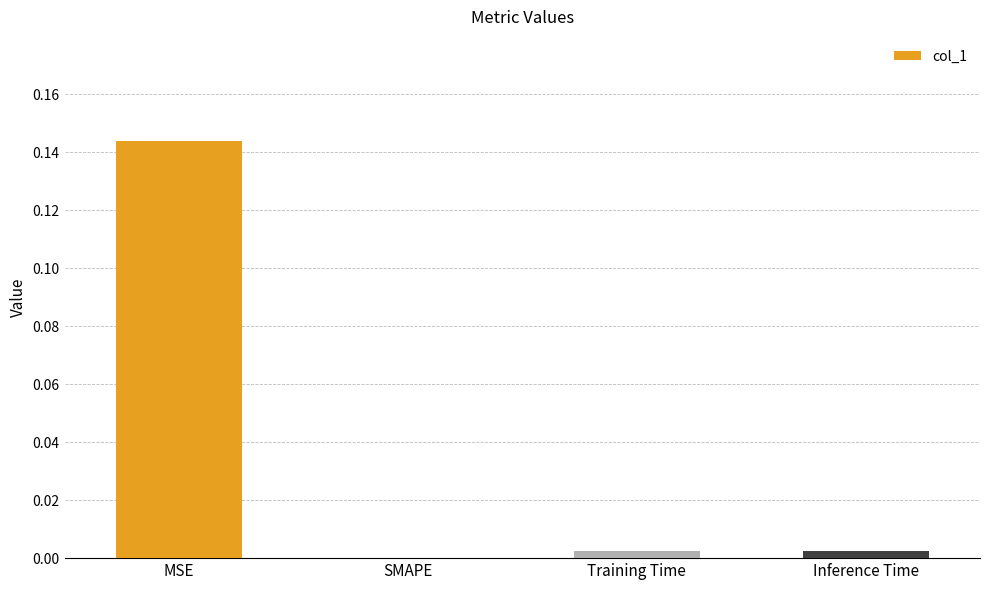

Which label corresponds to the largest value in the chart?

MSE